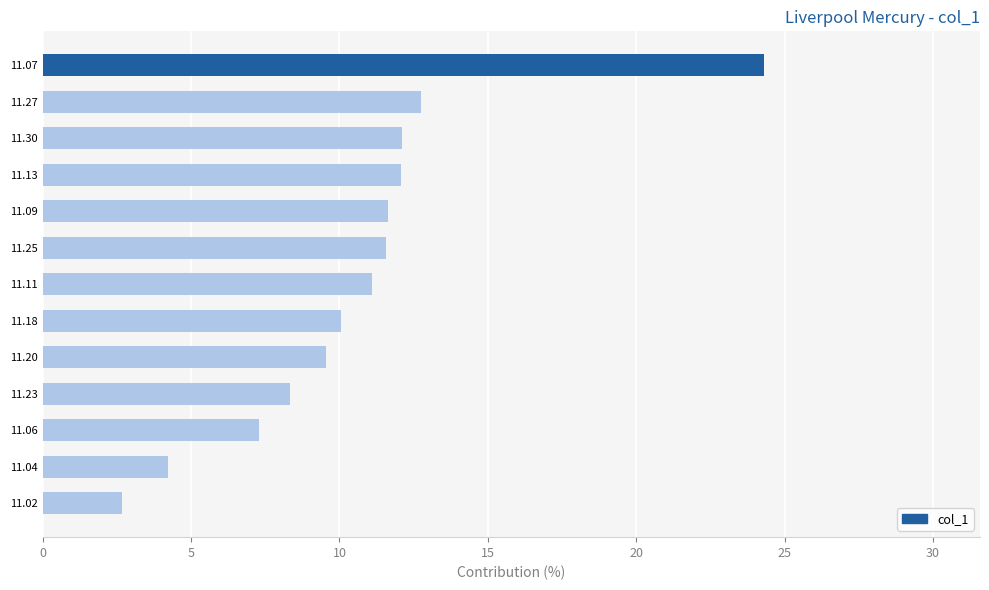

Where is the data nearest to the value 13?

11.27